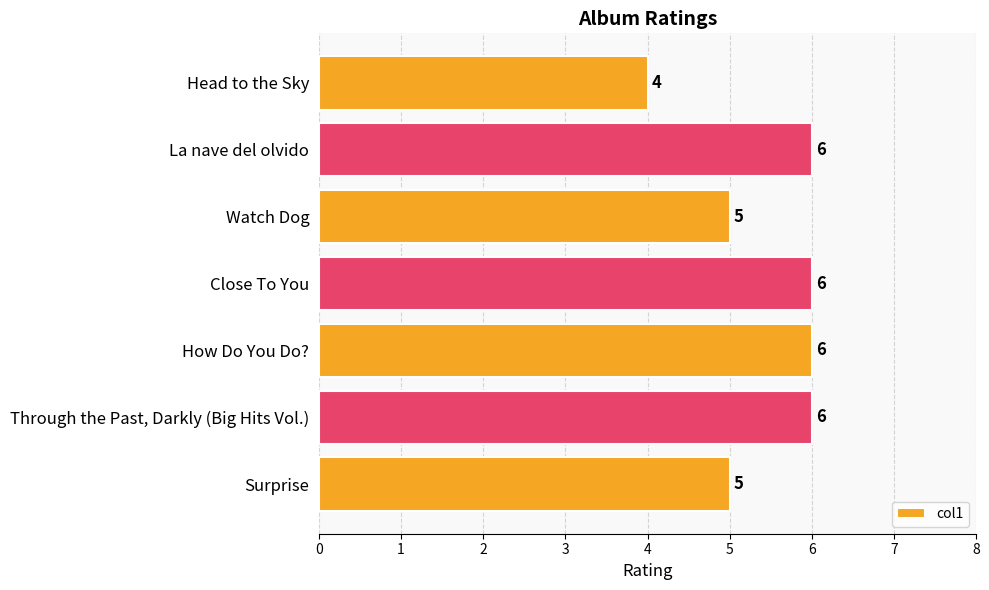

The value at Watch Dog is 5. True or false?

True